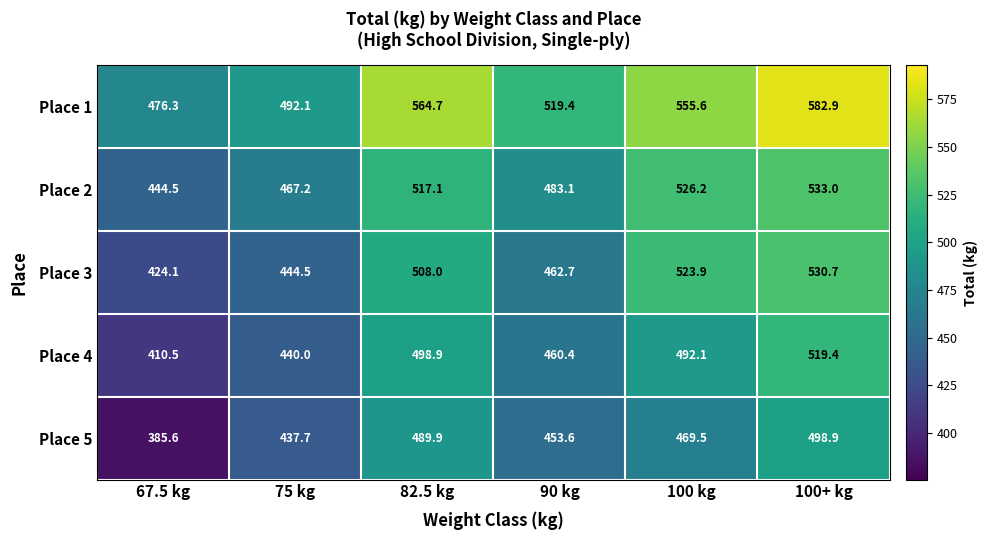

Is it true that Place 3 equals 154.4 at 90 kg?

False